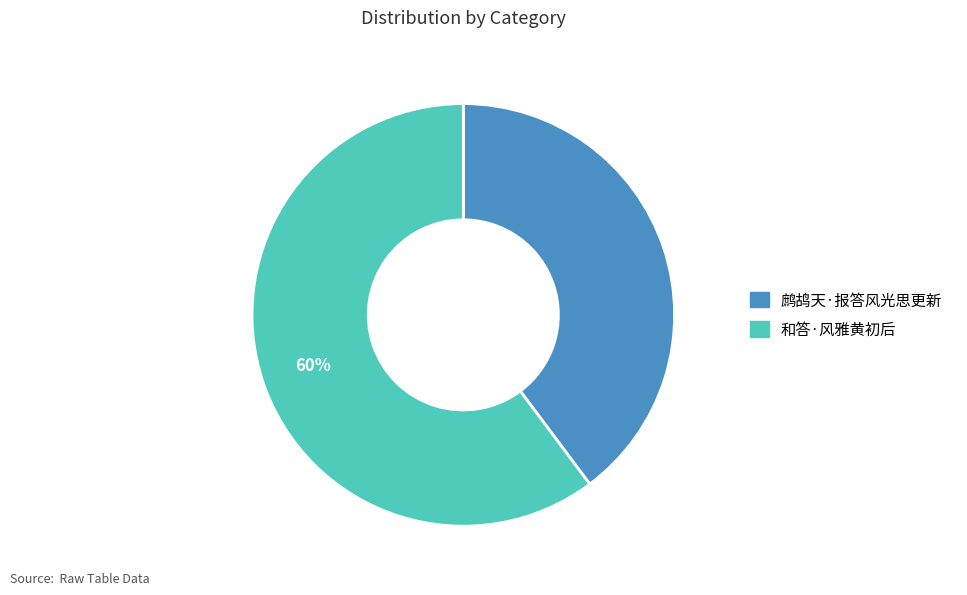

Combined, do 和答·风雅黄初后 and 鹧鸪天·报答风光思更新 account for over 50%?

Yes